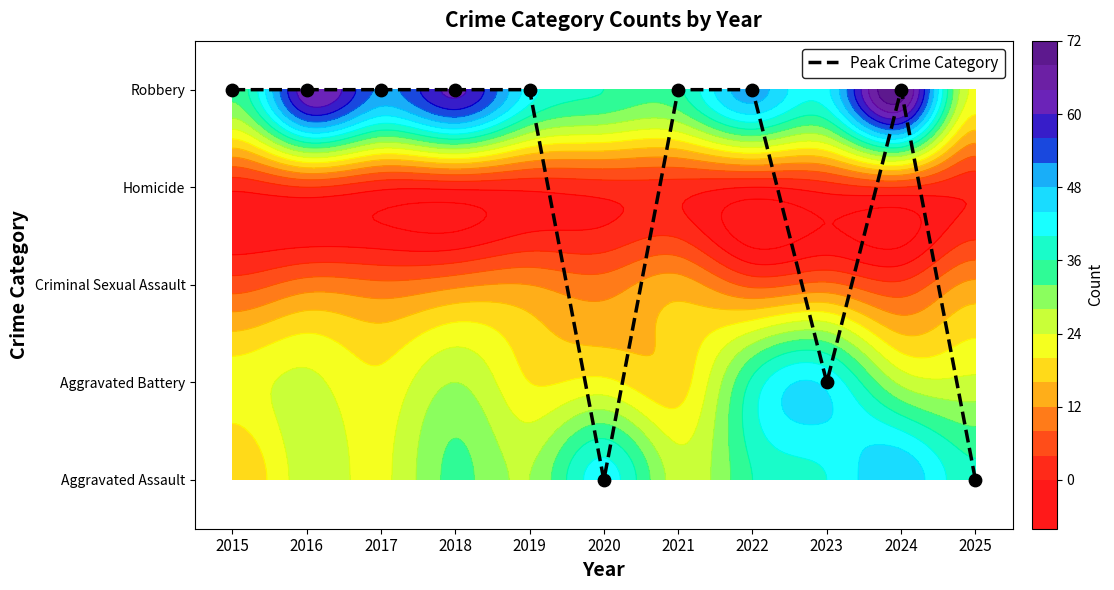

The chart shows a value of 3 at 2020. True or false?

False